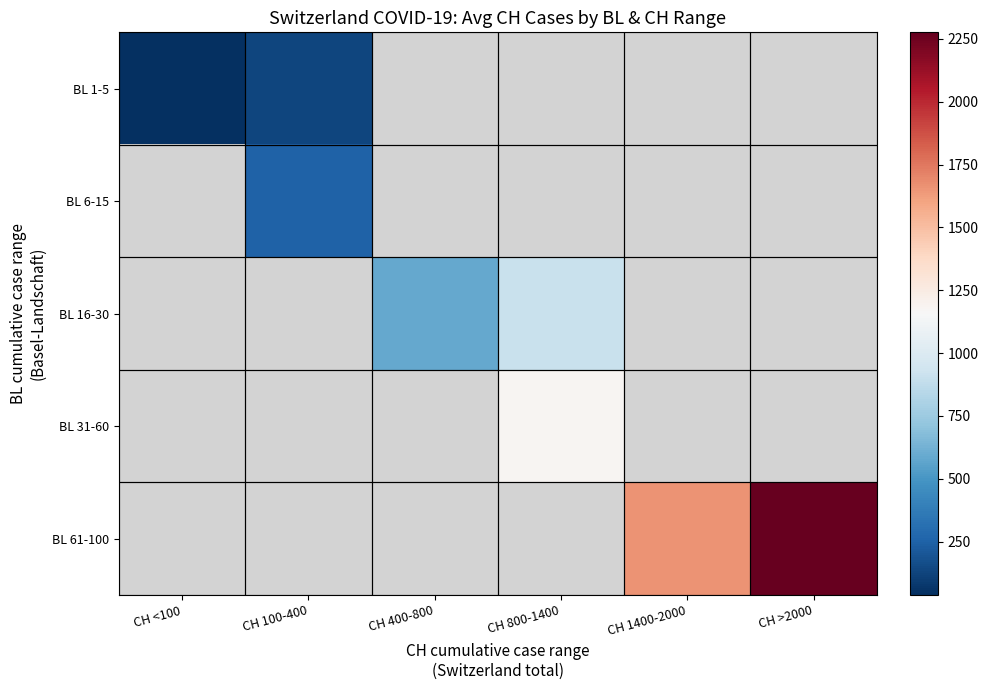

What is the greatest value displayed?

2275.9